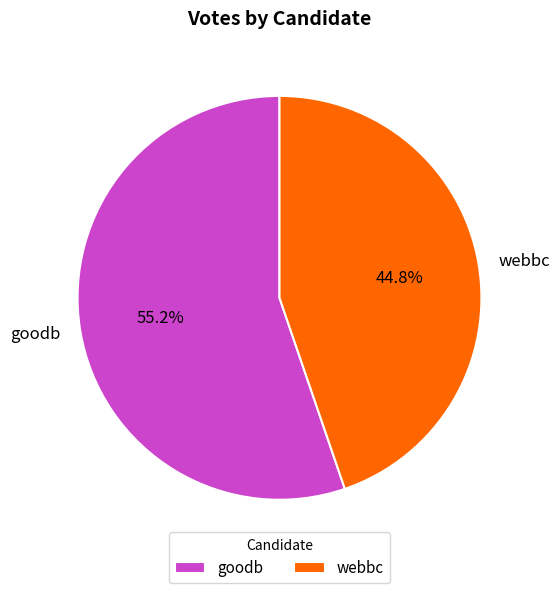

Between goodb and webbc, which is larger?

goodb